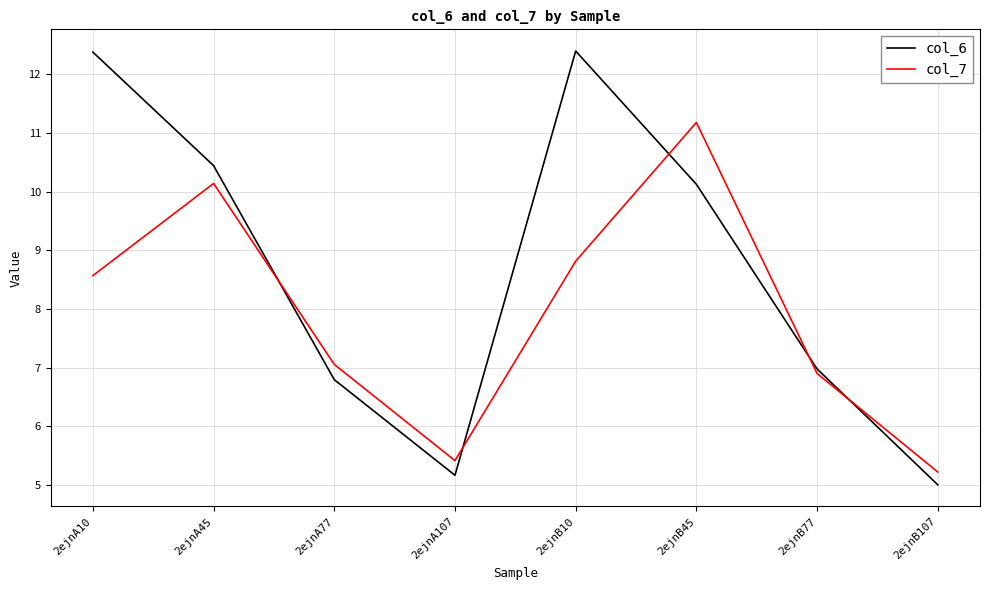

Where does the col_6 series first go above 10?

2ejnA10